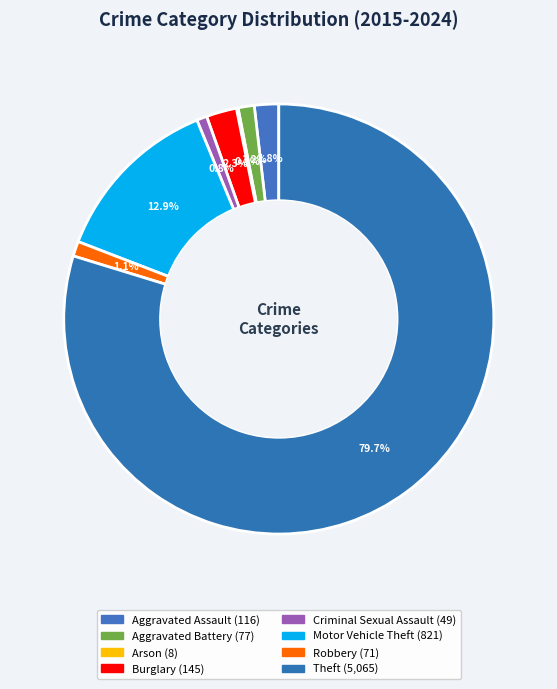

What is the ratio of the value at Motor Vehicle Theft to the value at Theft?

0.2